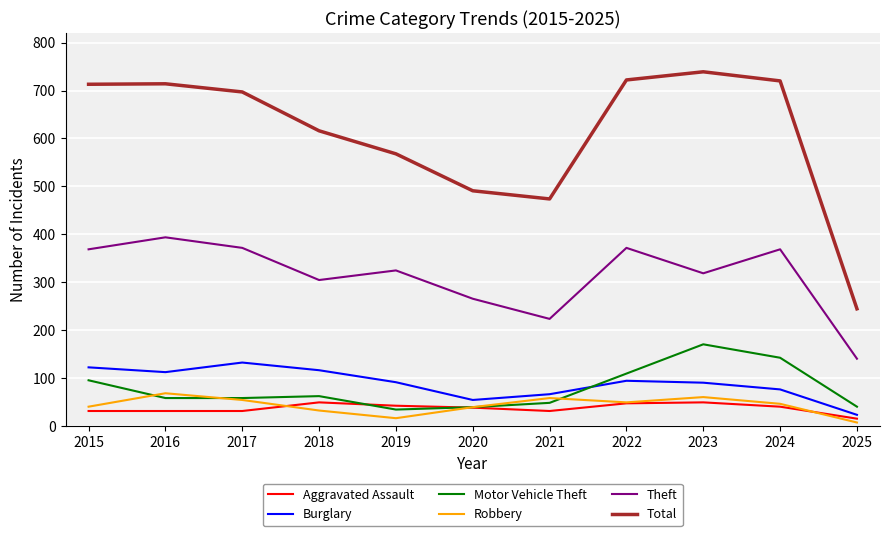

Is it true that Robbery equals 33 at 2018?

True